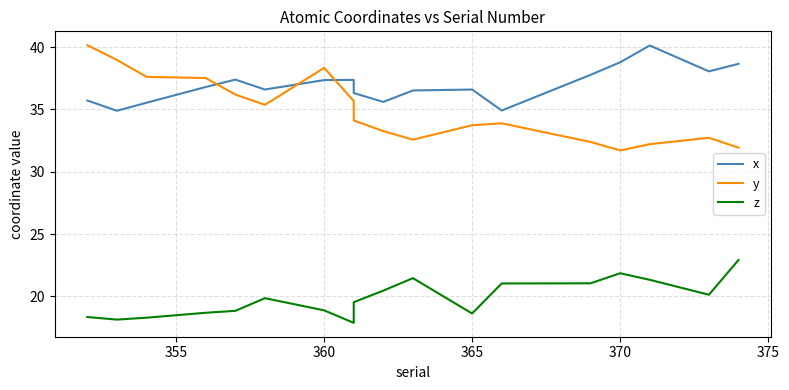

What is the minimum value for y?

31.7